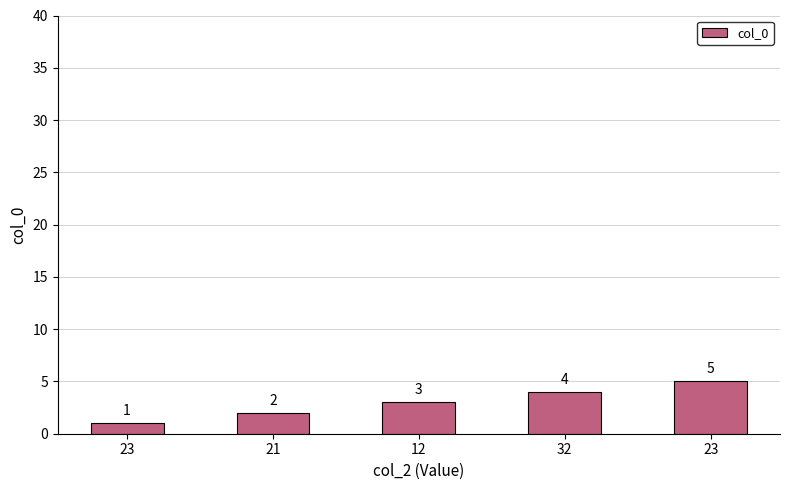

What is the sum of all values?

15